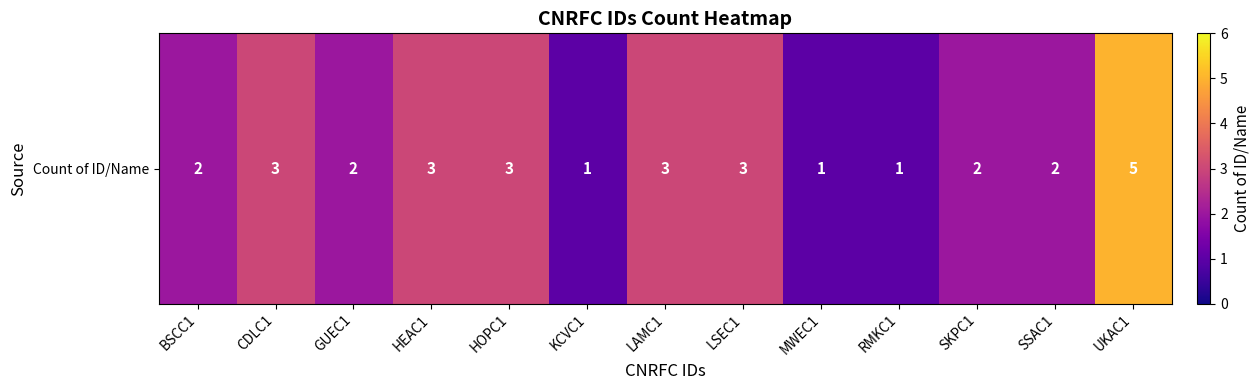

What is the maximum value shown in the chart?

5